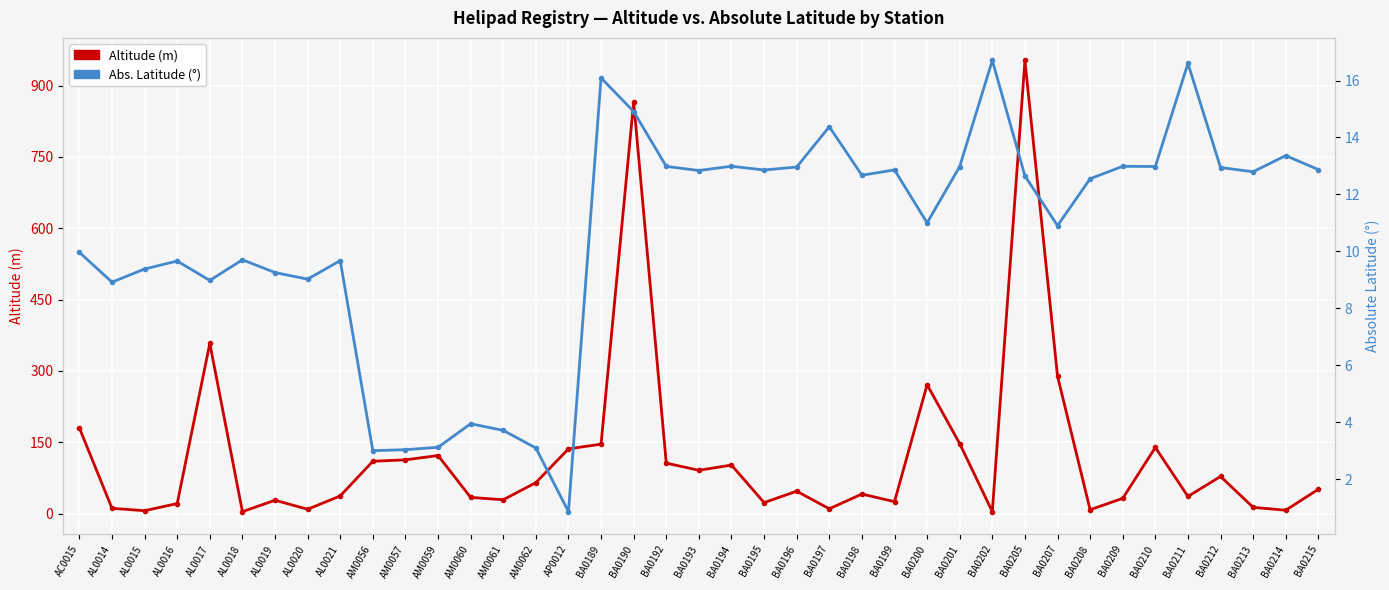

Rank the series by their average value, from highest to lowest.

Altitude (m), Abs. Latitude (°)